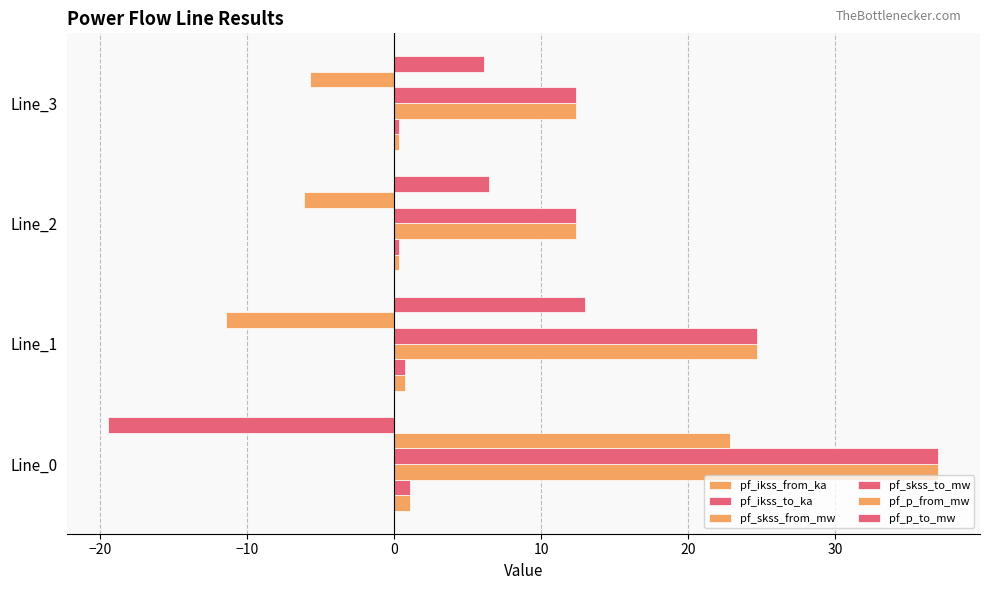

What is the maximum value shown in the chart?

37.1